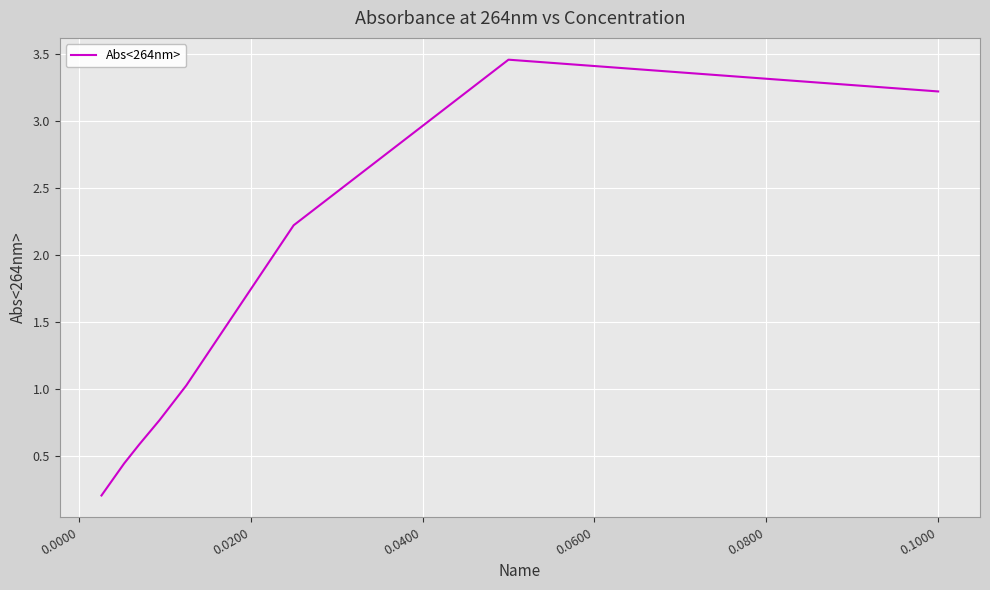

What is the difference between the maximum and second lowest values?

3.0